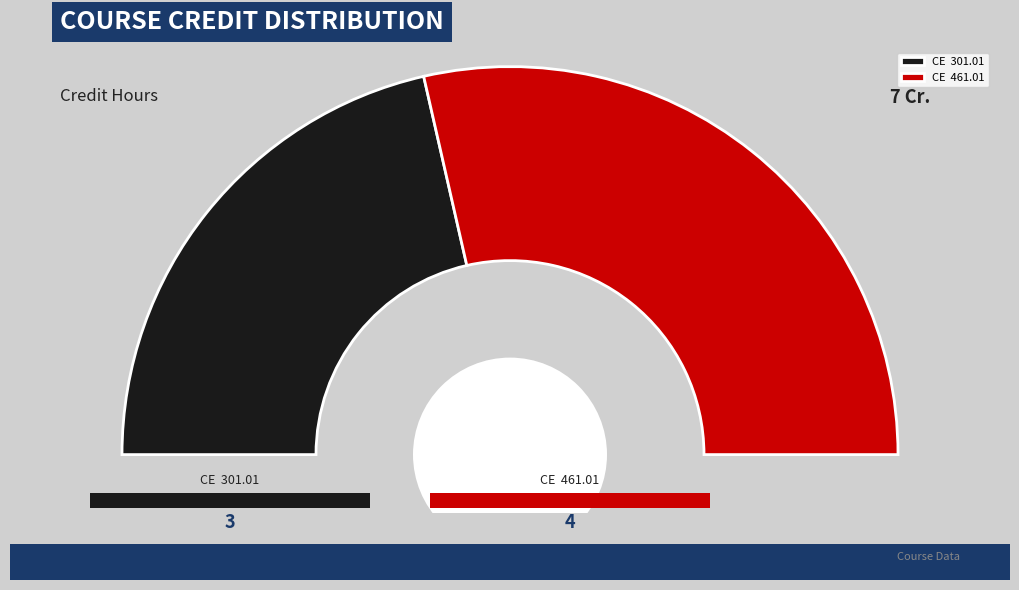

True or false: CE  461.01 accounts for 68% of the total.

False